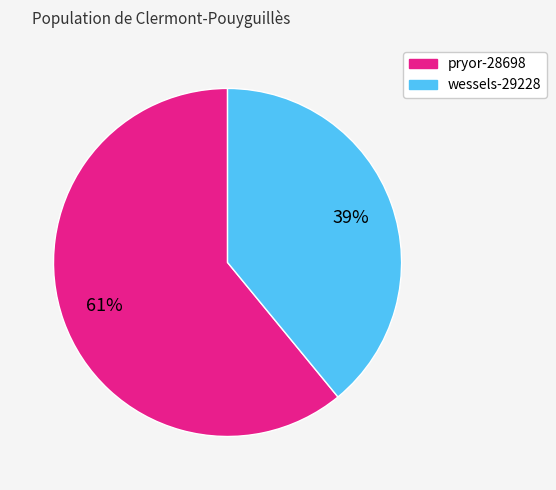

What is the largest slice in the pie chart?

pryor-28698